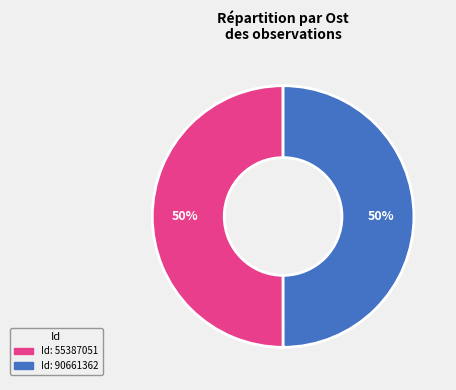

To the nearest percent, what is the average slice percentage?

50%